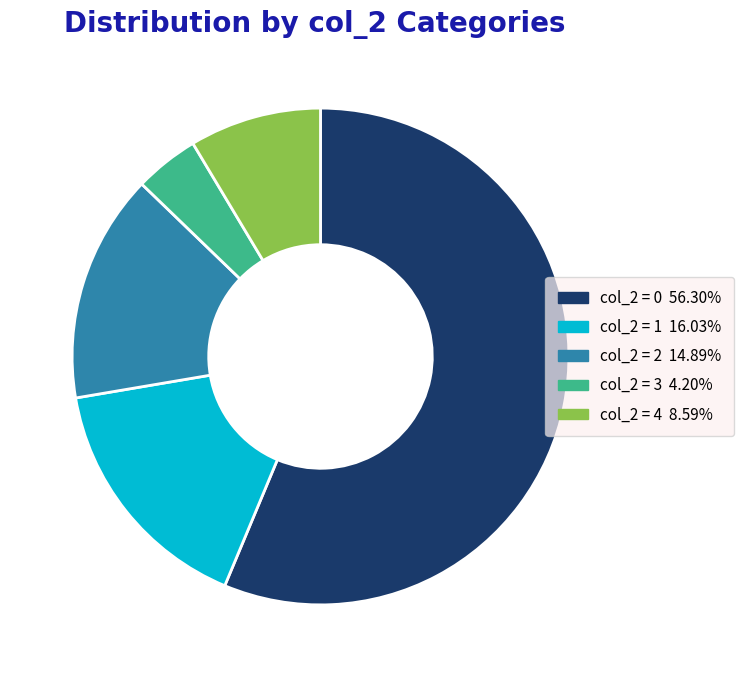

Count the number of slices in the pie.

5